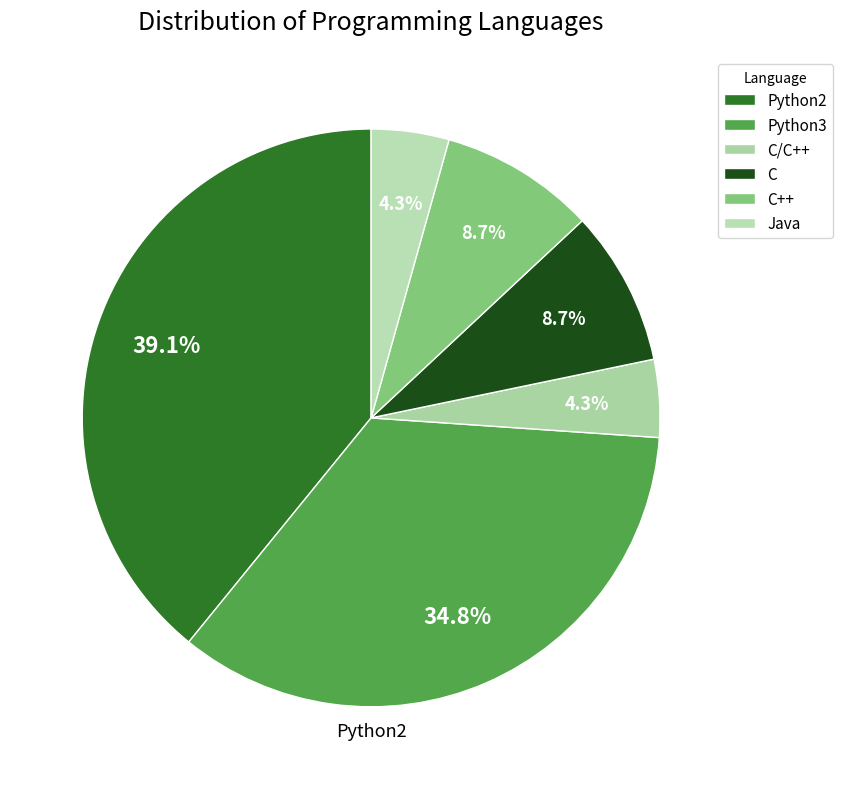

True or false: Java accounts for 1% of the total.

False